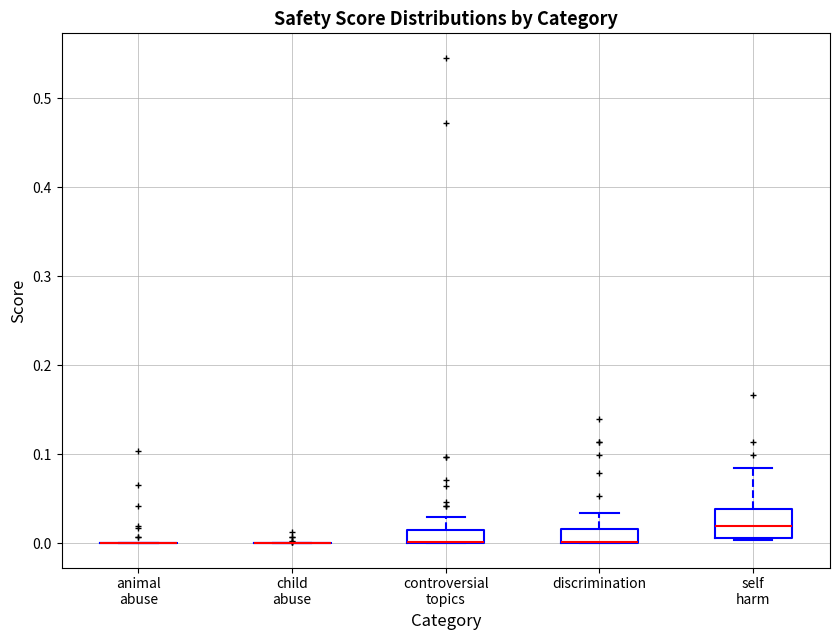

Which box is the tallest, from its lower edge to its upper edge?

self harm